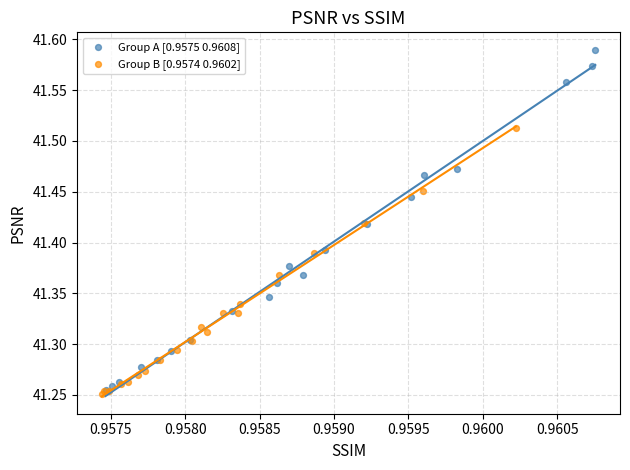

Which series has the widest spread of Y values?

Group A [0.9575 0.9608]